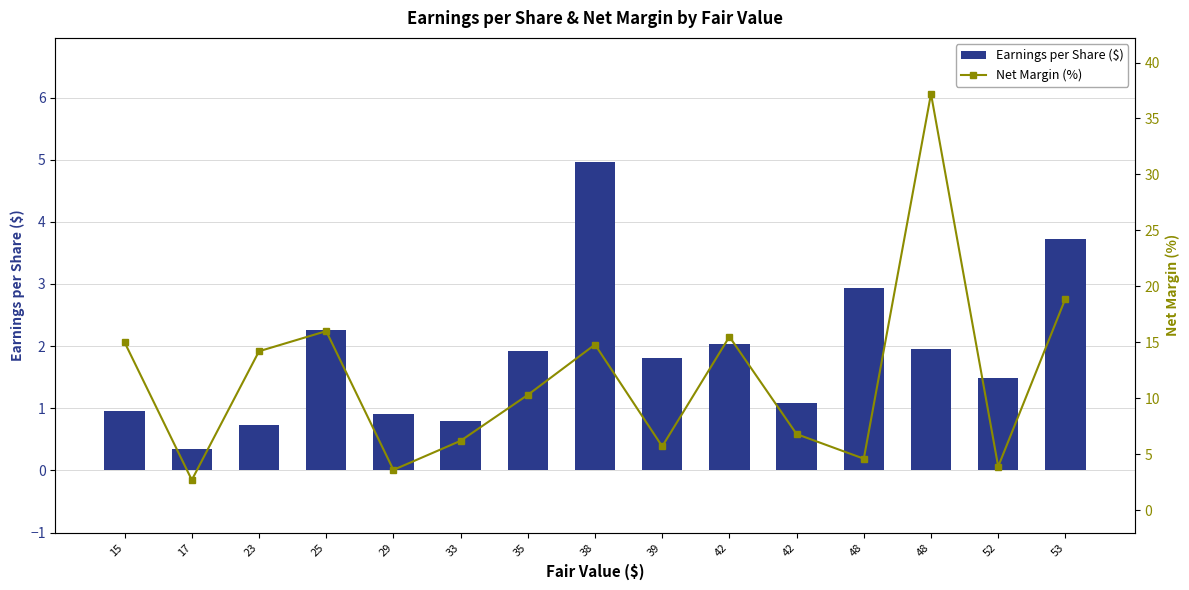

Is the value of Earnings per Share ($) at 17 greater than the value of Net Margin (%) at 42?

No